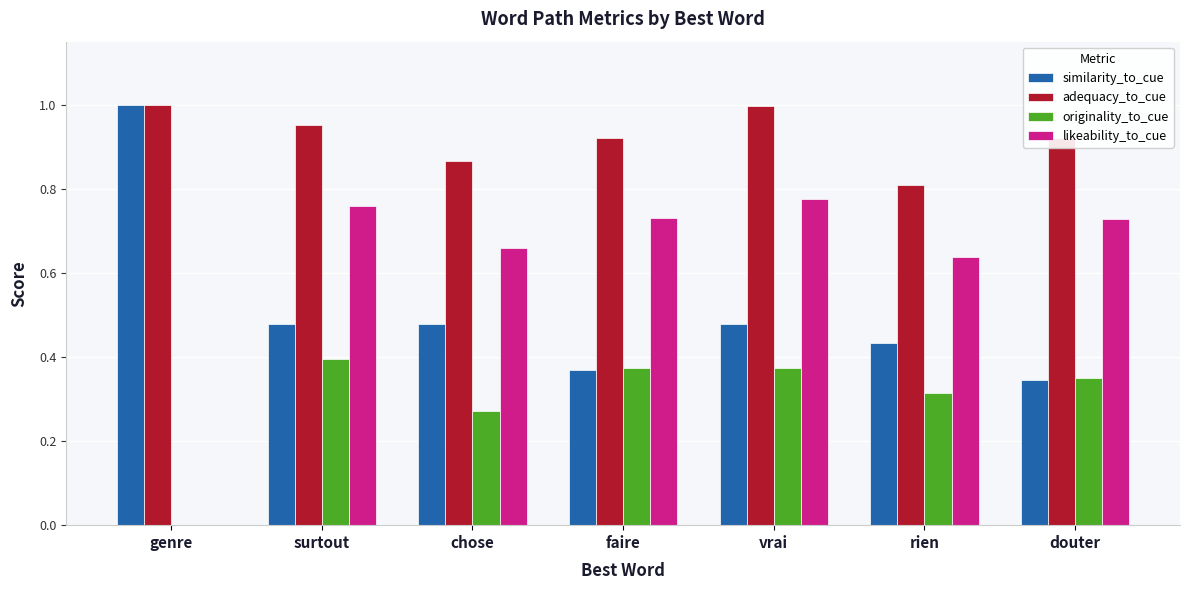

What is the sum of the likeability_to_cue values at rien and vrai?

1.4